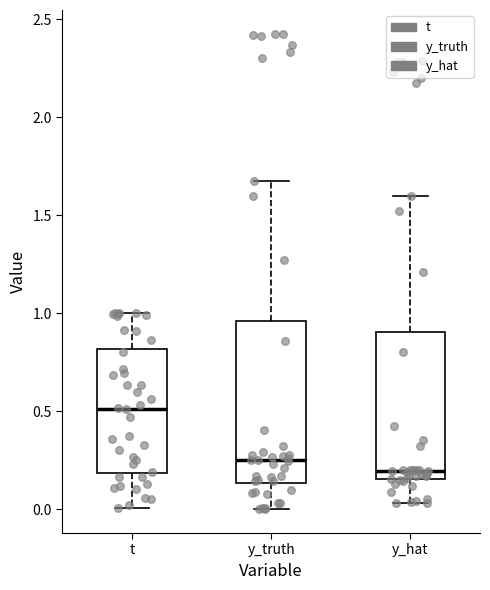

Reading left to right, read every box against the y-axis: the position of its median line, the range the box covers, and the ends of its whiskers. The values are not printed on the chart, so give them approximately, as read against the axis.

t: median 0.50, box 0.20 to 0.80, whiskers 0.00 to 1.00
y_truth: median 0.25, box 0.15 to 0.95, whiskers 0.00 to 1.65
y_hat: median 0.20, box 0.15 to 0.90, whiskers 0.05 to 1.60